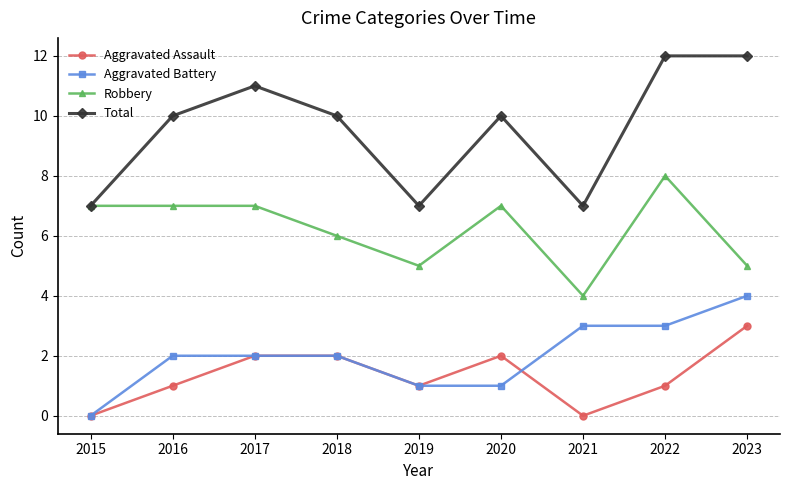

True or false: Total and Aggravated Battery intersect in this chart.

False